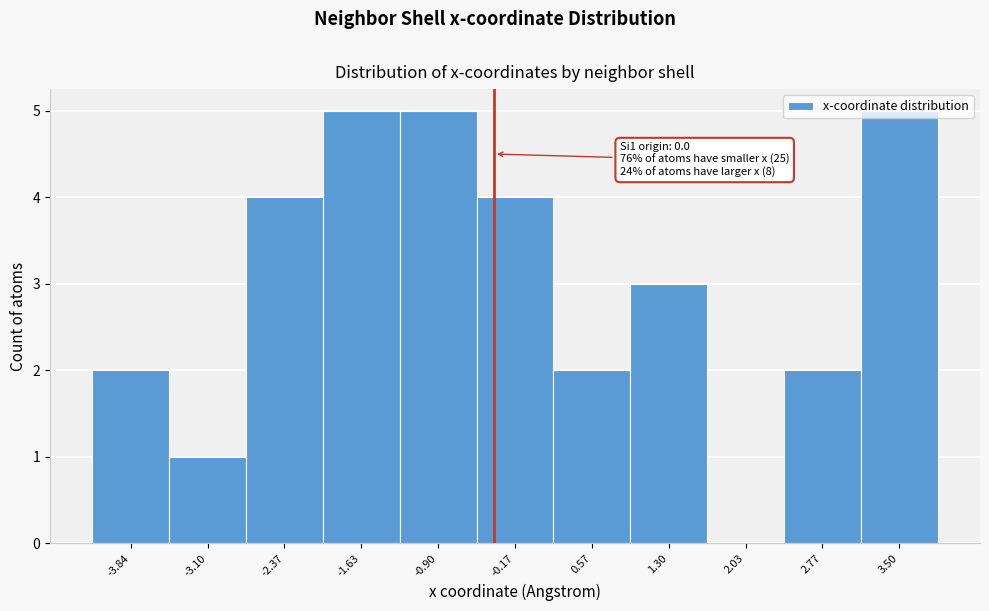

What is the greatest value displayed?

5